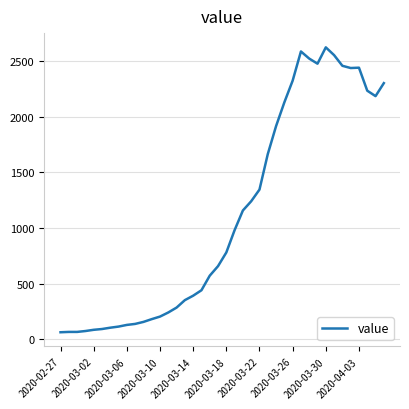

What is the difference between the maximum and minimum values?

2564